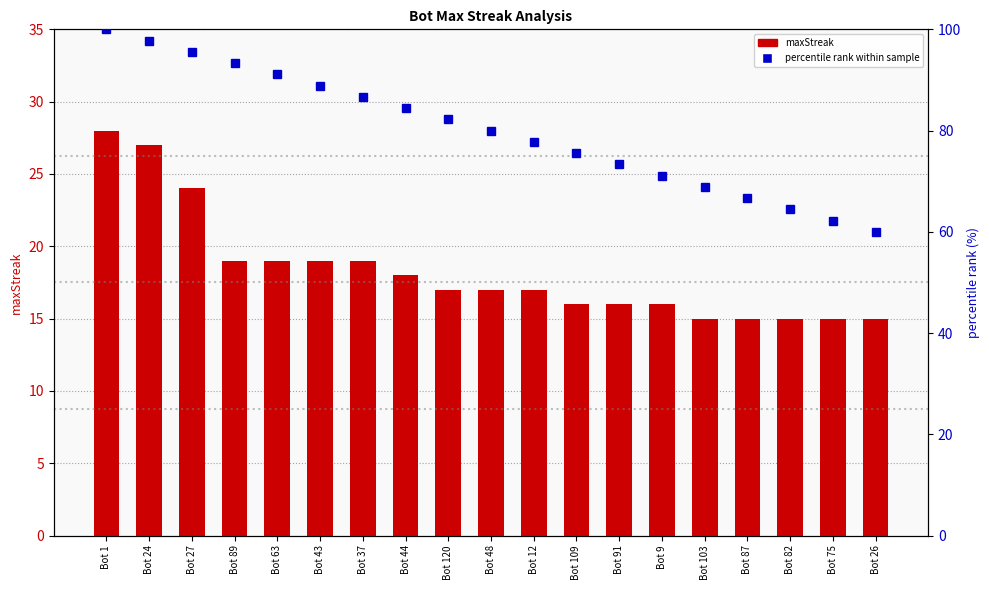

At which label does maxStreak reach its peak?

Bot 1